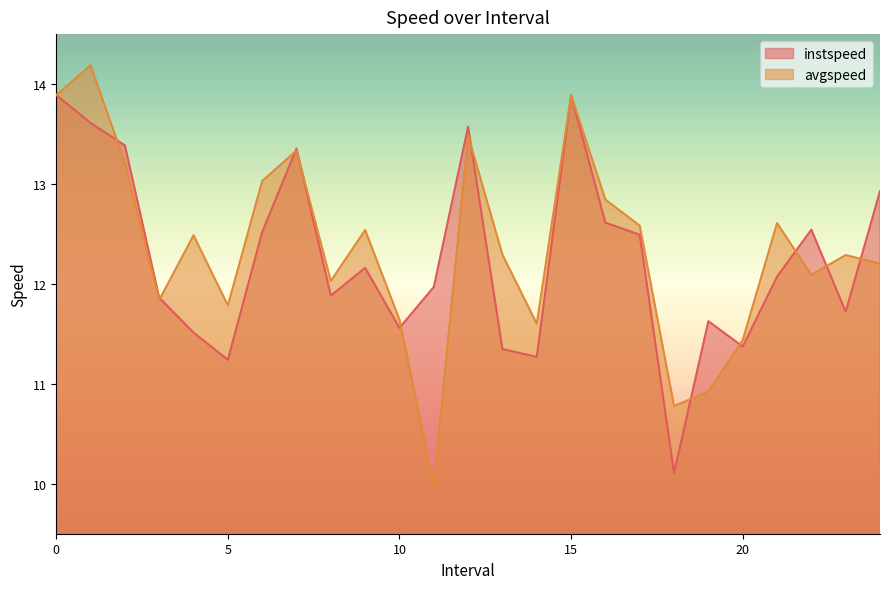

Reading left to right, extract all data points from this chart.

instspeed: 13.9	13.6	13.4	11.9	11.5	11.2	12.5	13.4	11.9	12.2	11.6	12.0	13.6	11.3	11.3	13.9	12.6	12.5	10.1	11.6	11.4	12.1	12.5	11.7	12.9
avgspeed: 13.9	14.2	13.2	11.8	12.5	11.8	13.0	13.3	12.0	12.5	11.6	10.0	13.5	12.3	11.6	13.9	12.8	12.6	10.8	10.9	11.4	12.6	12.1	12.3	12.2